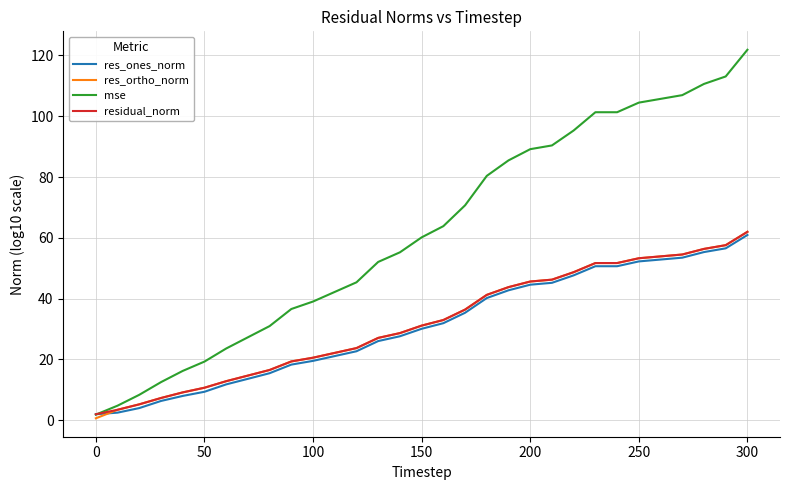

How many lines are shown in the chart?

4